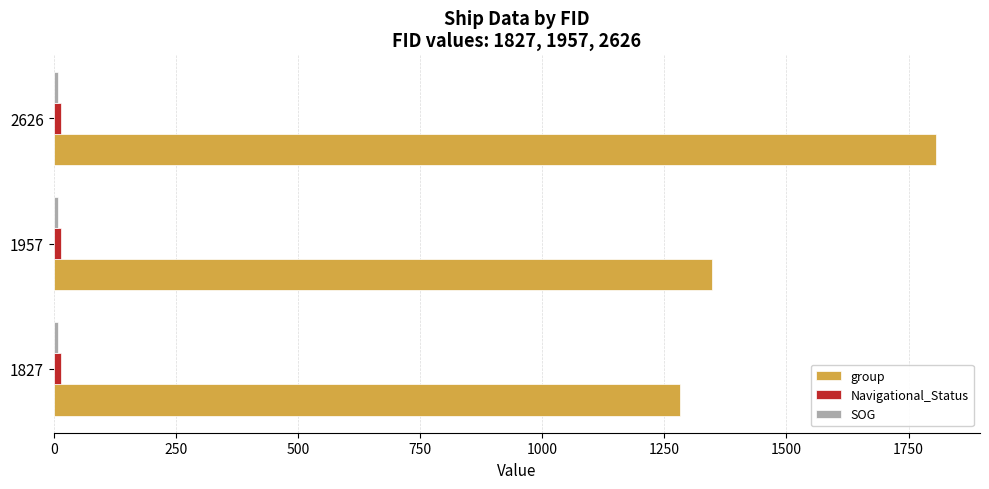

At how many categories does at least one series exceed 431?

3